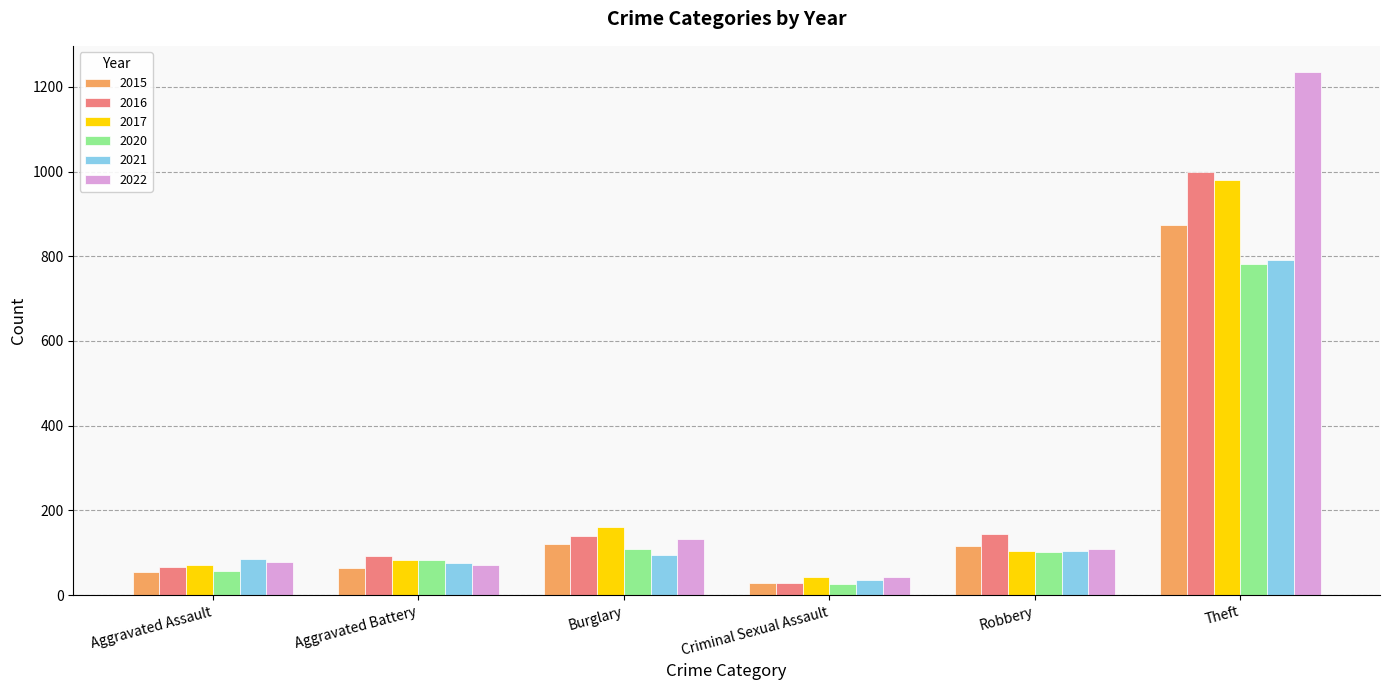

The value of 2017 at Aggravated Assault is 72. True or false?

True